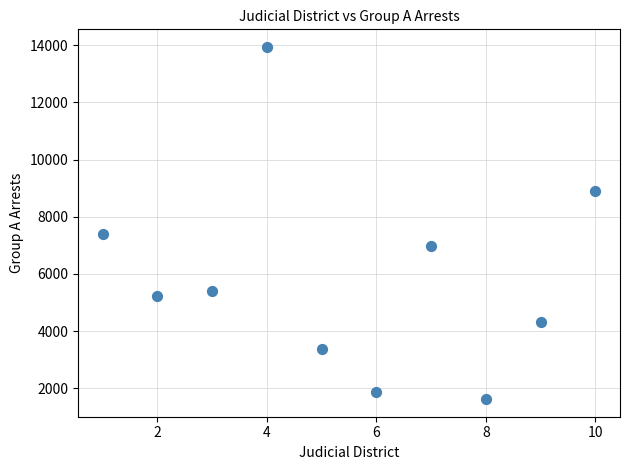

What Y value in the scatter plot is closest to 7781?

7408